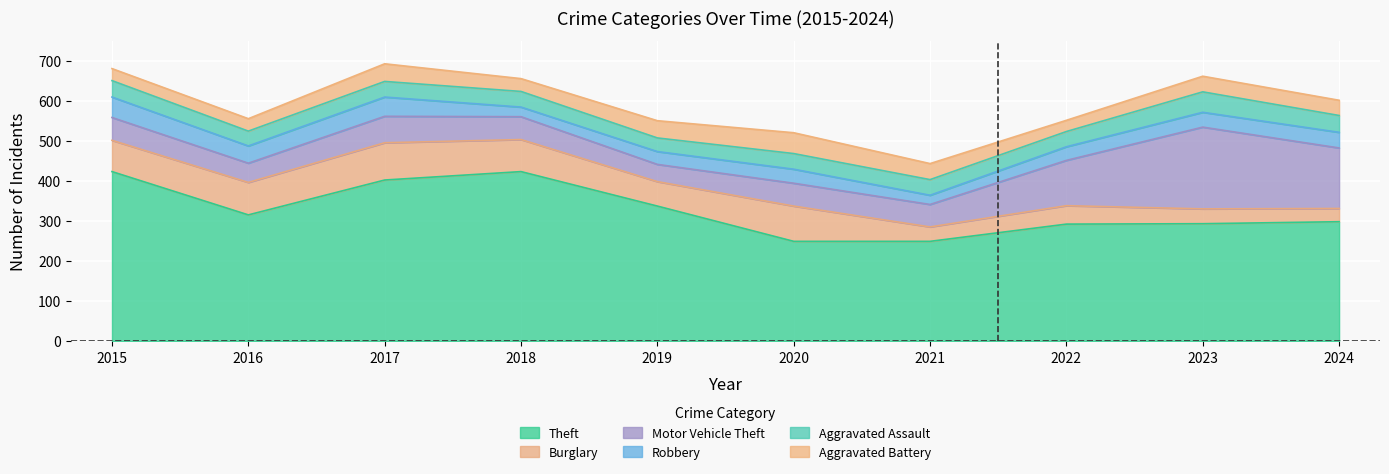

What is the lowest value of the Theft series?

249